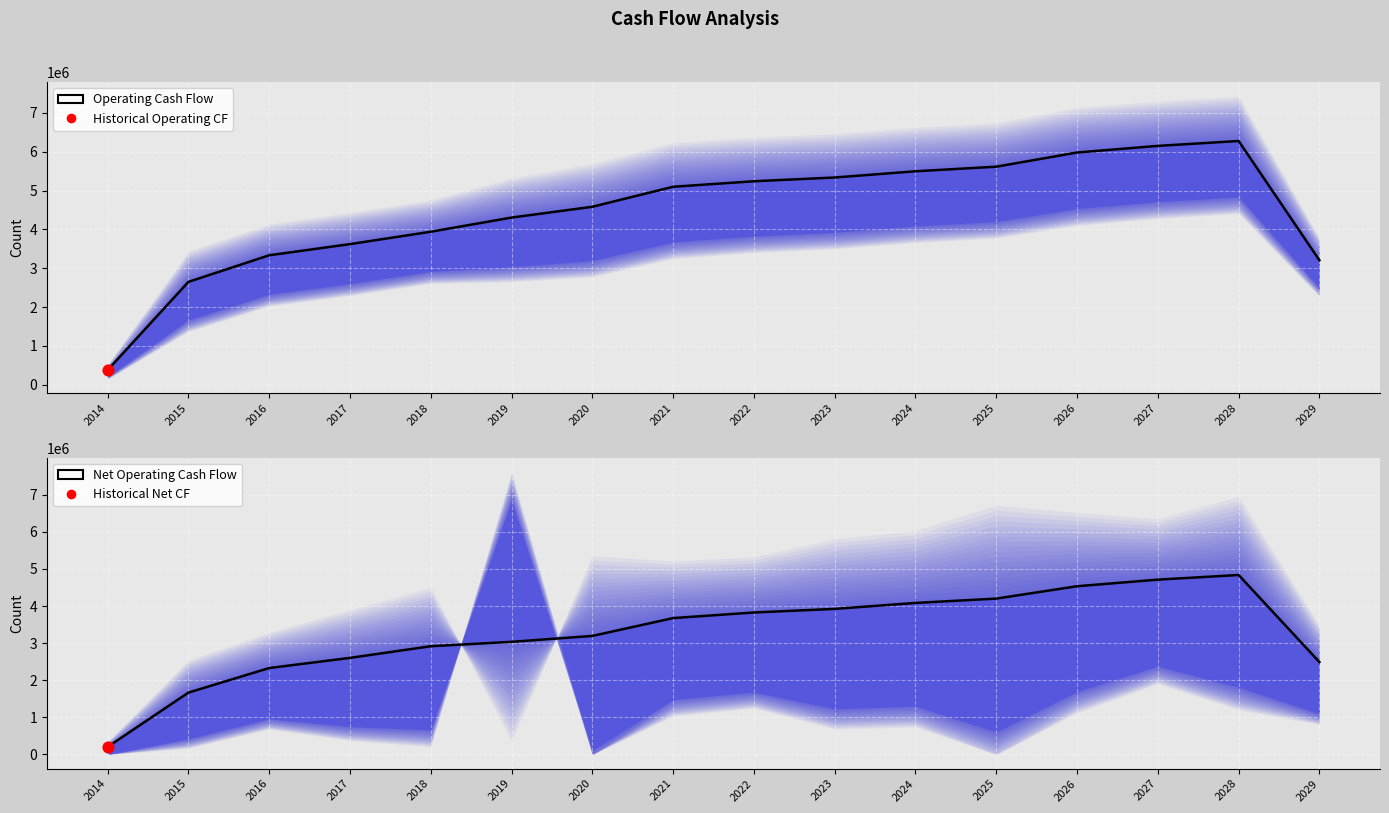

What is the total value across all series at 2015?

4317530.7